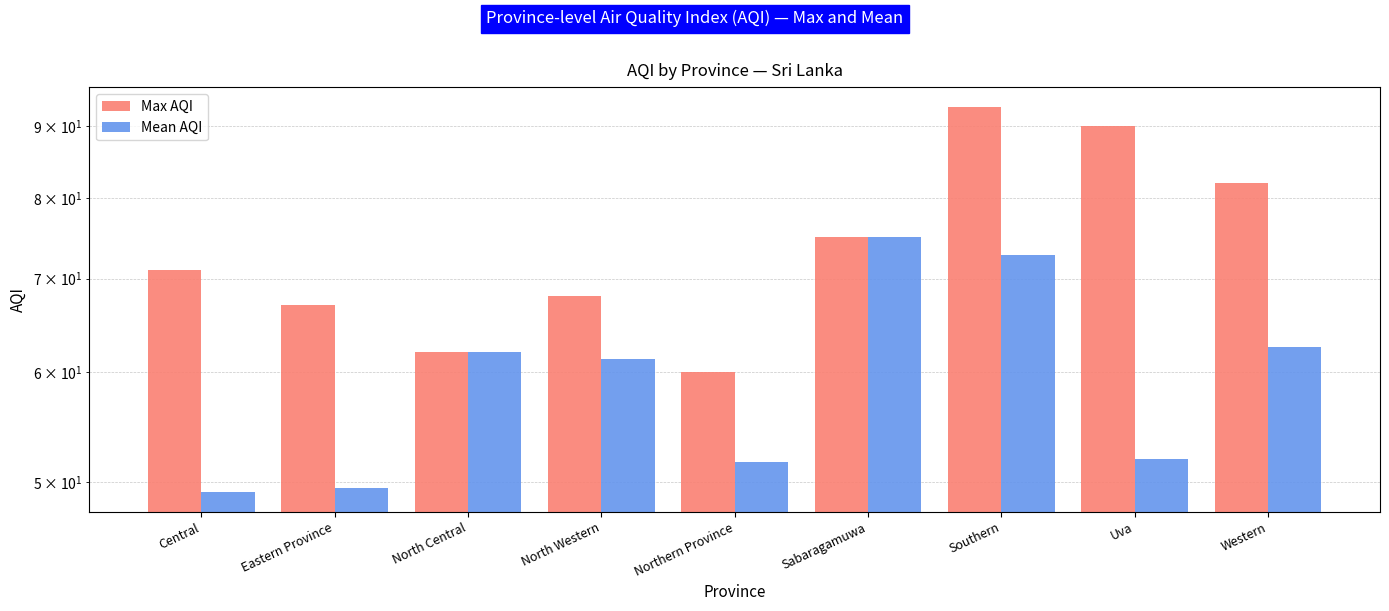

The Max AQI series shows 101.7 at Eastern Province. True or false?

False